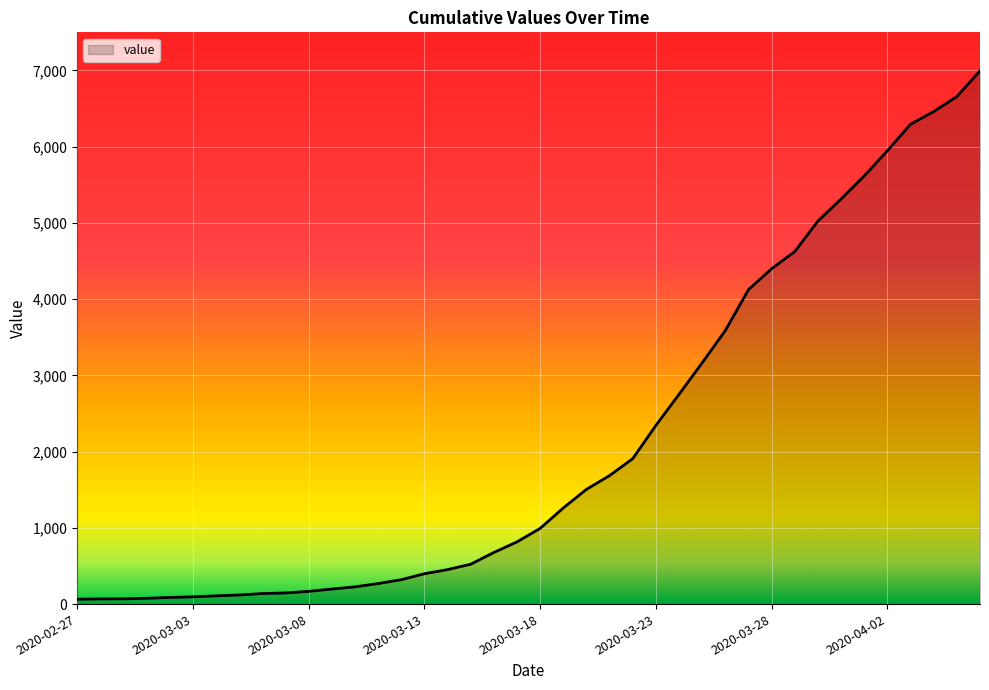

What is the maximum value shown in the chart?

6995